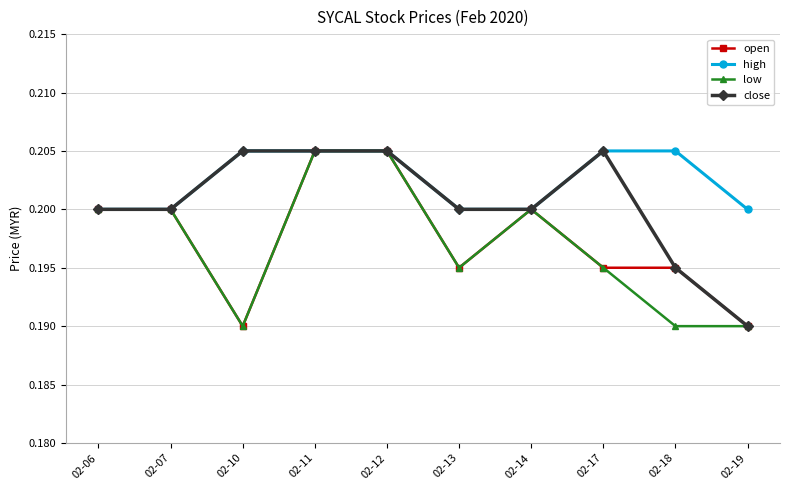

The close series shows 0.2 at 02-14. True or false?

True